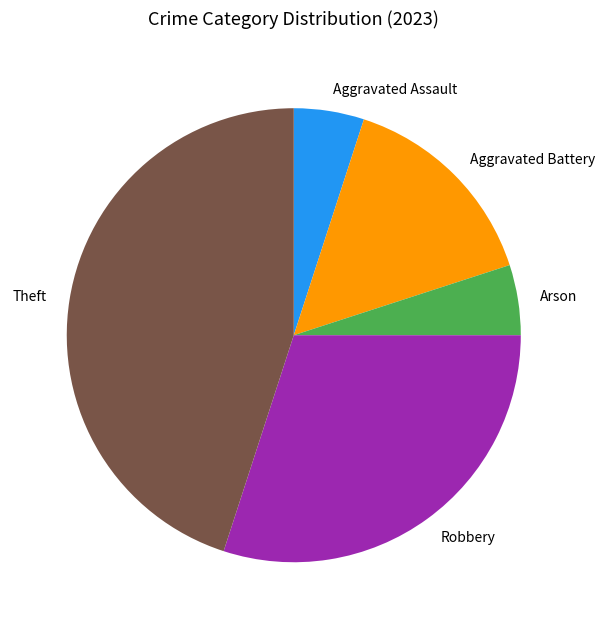

Which category has the biggest portion of the pie?

Theft